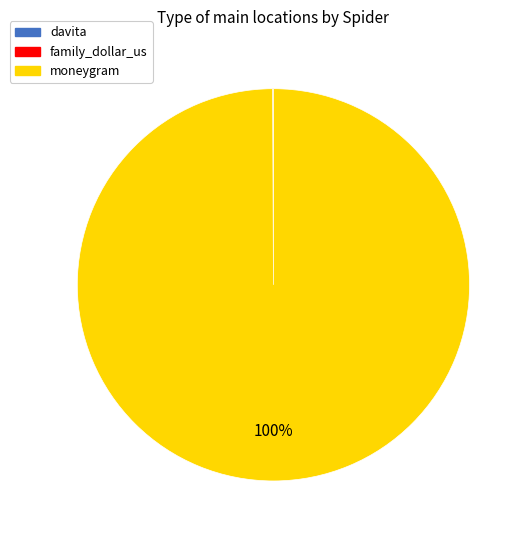

The moneygram slice represents 94% of the pie. True or false?

False